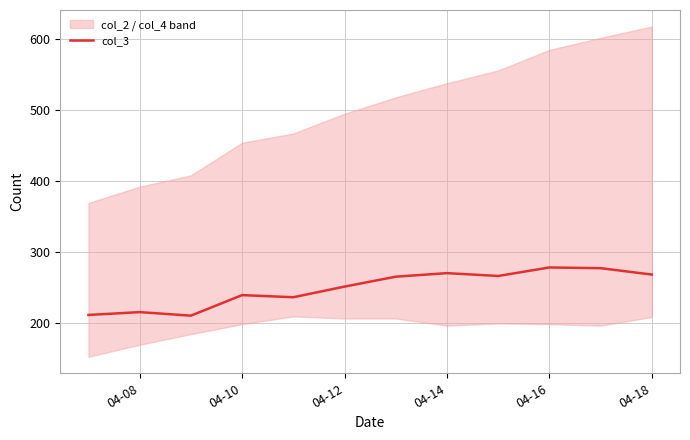

What is the lowest value of the col_3 series?

210